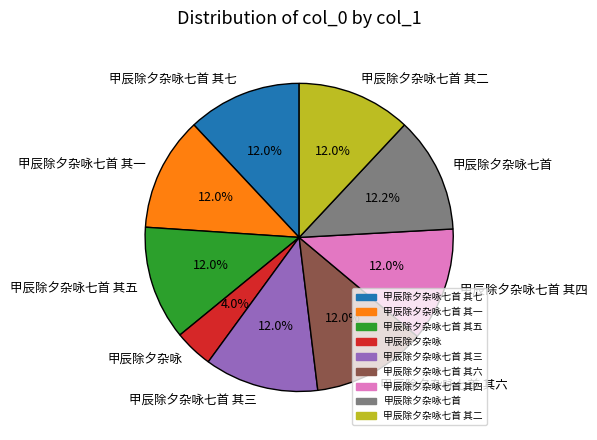

To the nearest percent, what percentage of the pie is 甲辰除夕杂咏七首 其一?

12%